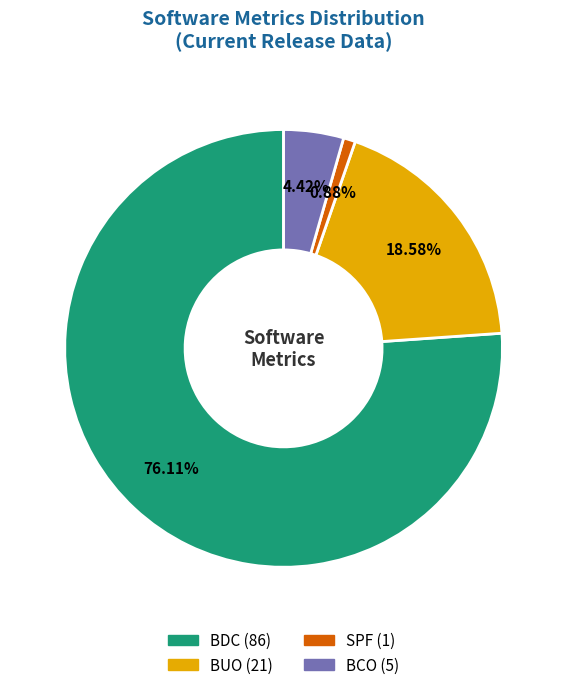

Do BCO and SPF together represent more than half of the pie?

No